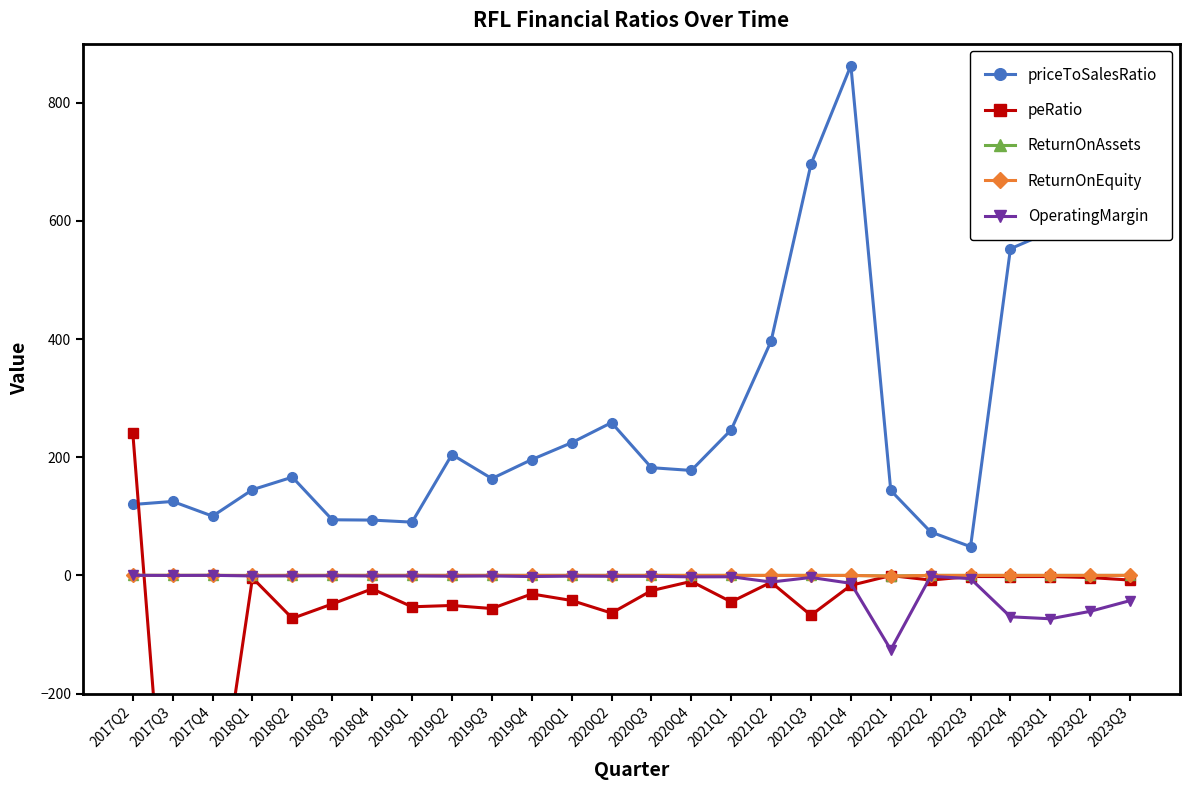

What is the greatest value displayed?

863.0